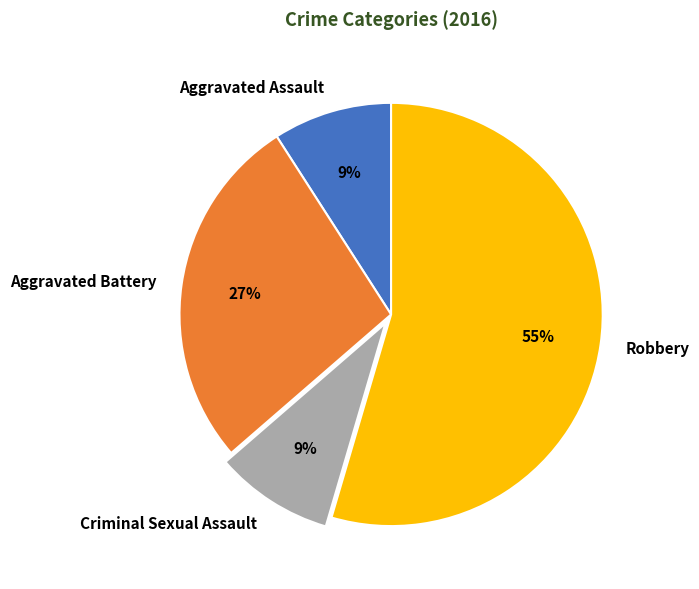

Which category accounts for the majority?

Robbery